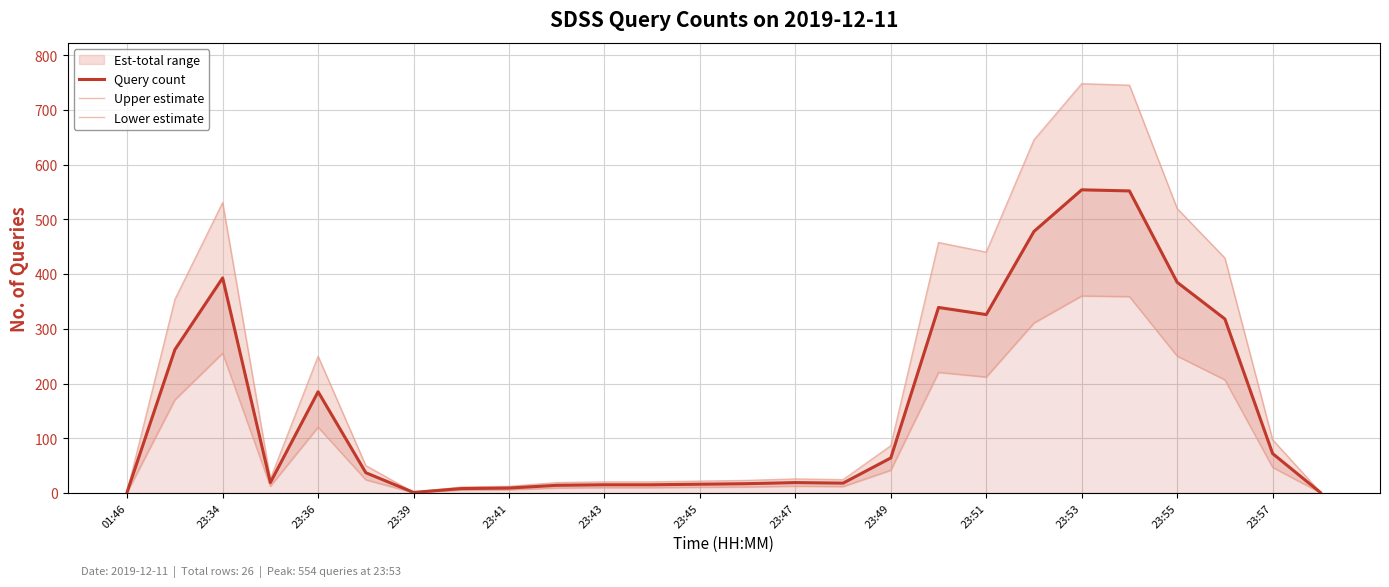

What is the highest value of the Query count series?

554